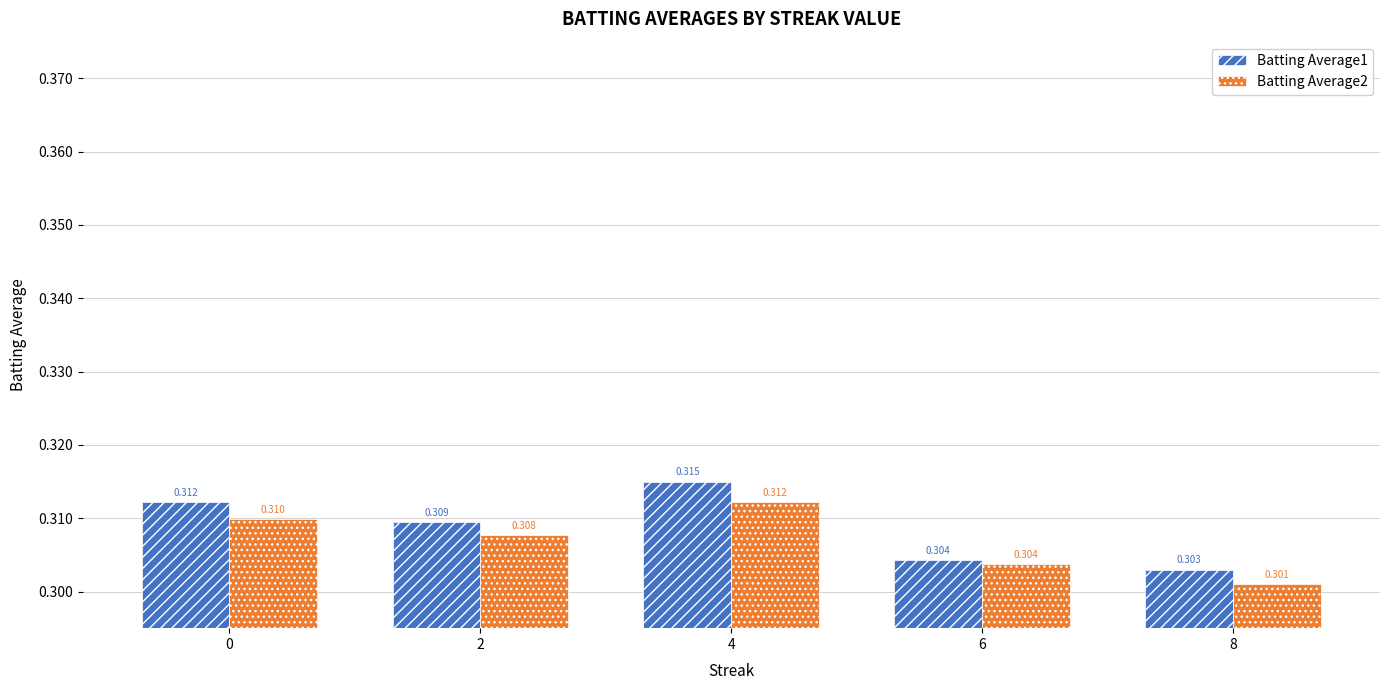

List the series in order of their peak value, lowest first.

Batting Average2, Batting Average1